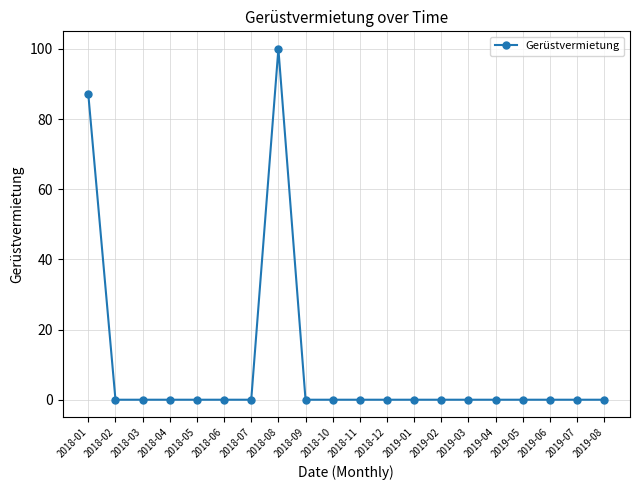

What is the sum of all values?

187